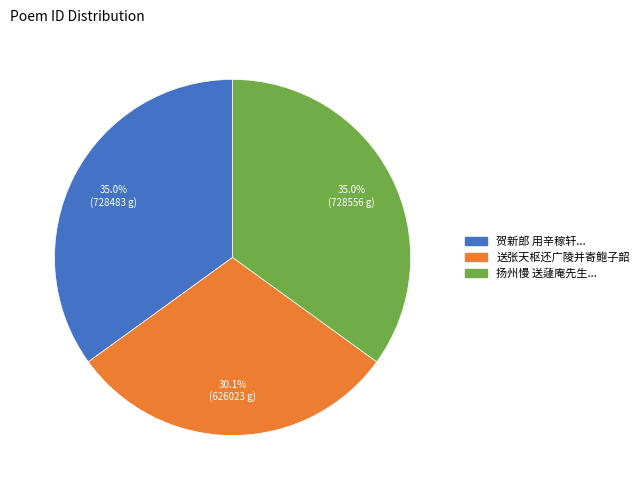

Approximately how many times larger is the value at 贺新郎 用辛稼轩... compared to 送张天枢还广陵并寄鲍子韶?

1.2